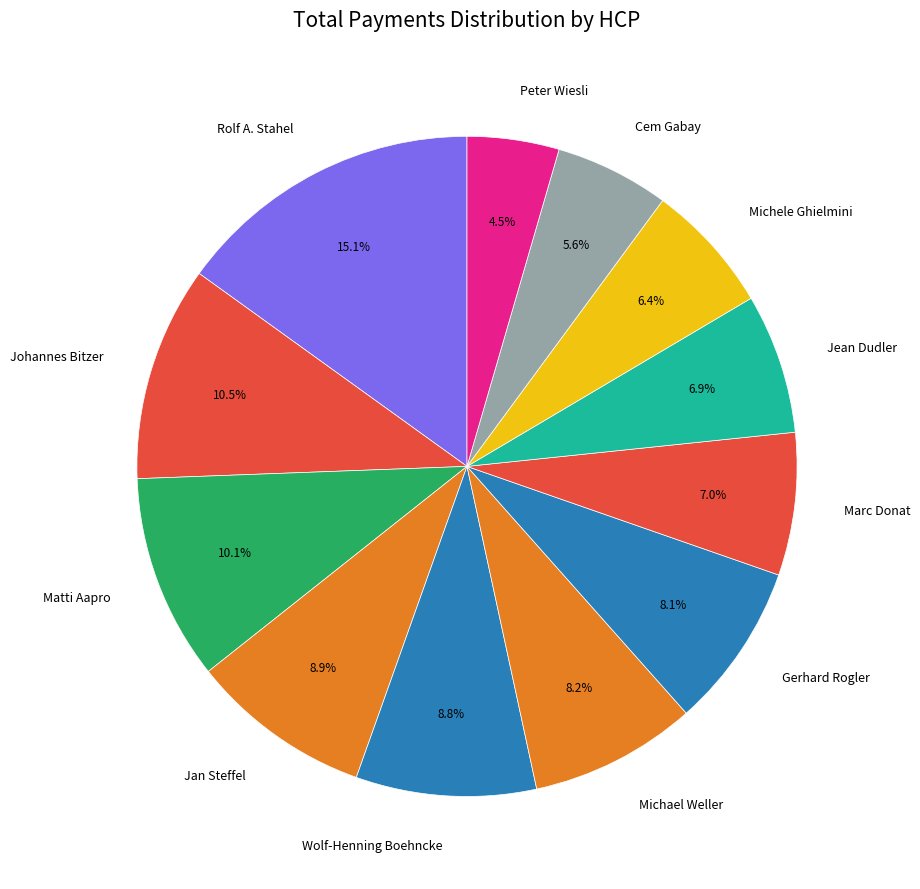

How much of the chart is everything except Matti Aapro?

89.9%